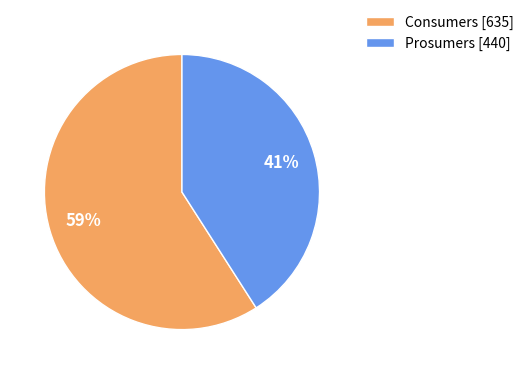

What is the largest slice in the pie chart?

Consumers